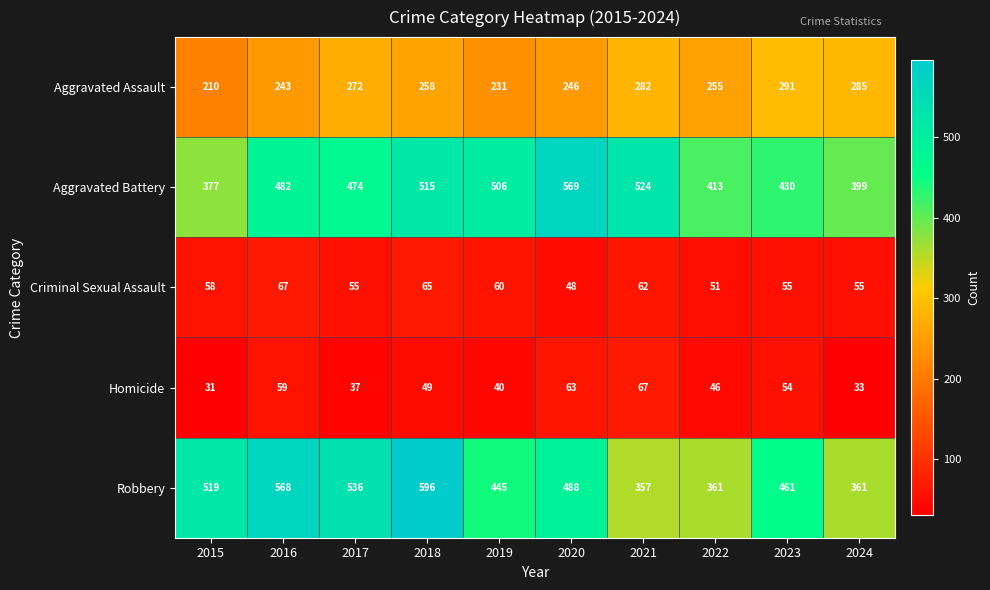

How many distinct data groups are displayed?

5